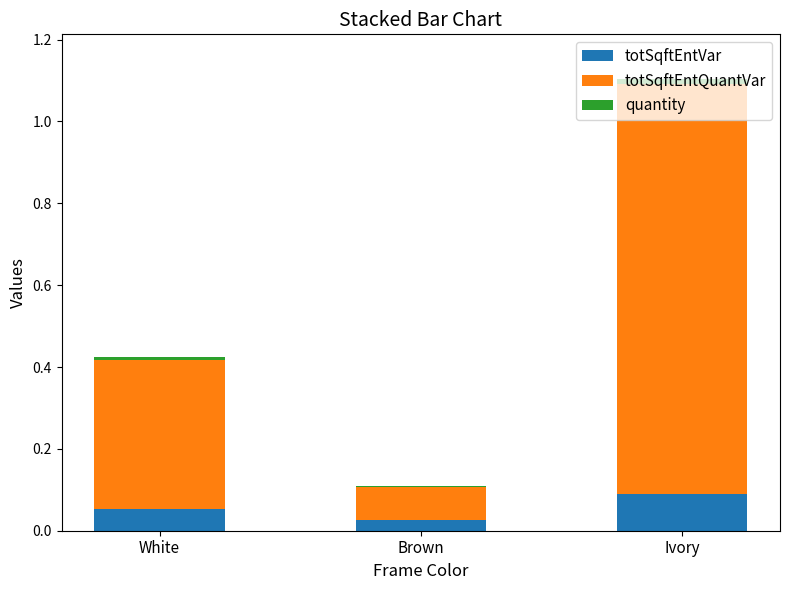

Are the bars horizontal?

No